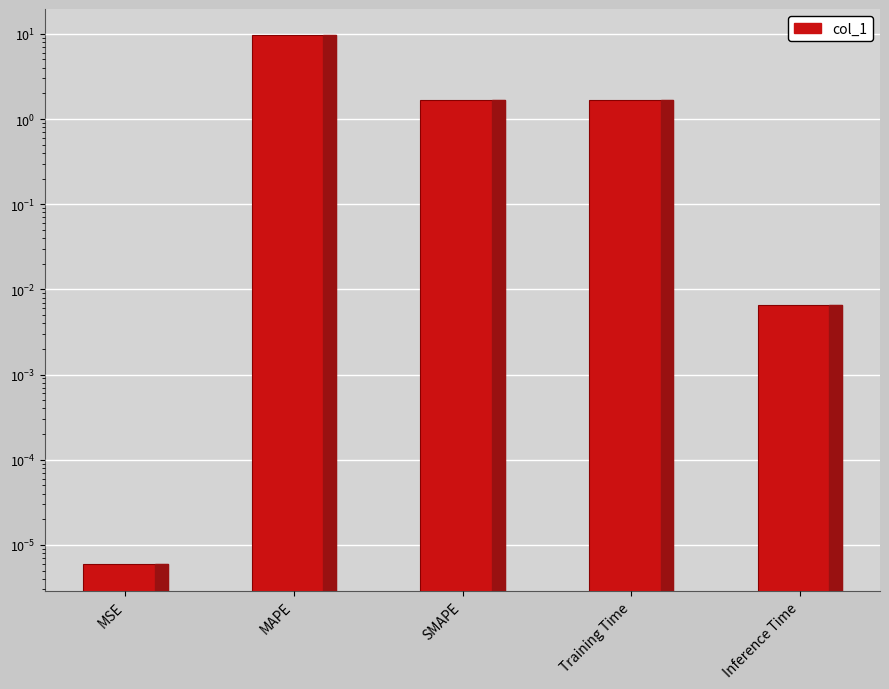

The chart shows a value of 0.4 at Training Time. True or false?

False